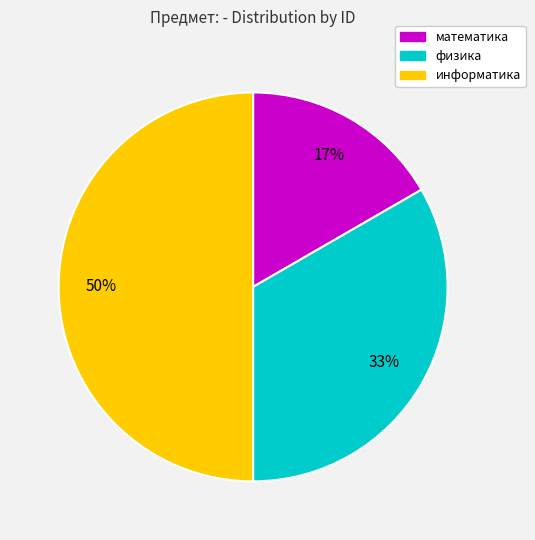

Do информатика and физика together represent more than half of the pie?

Yes